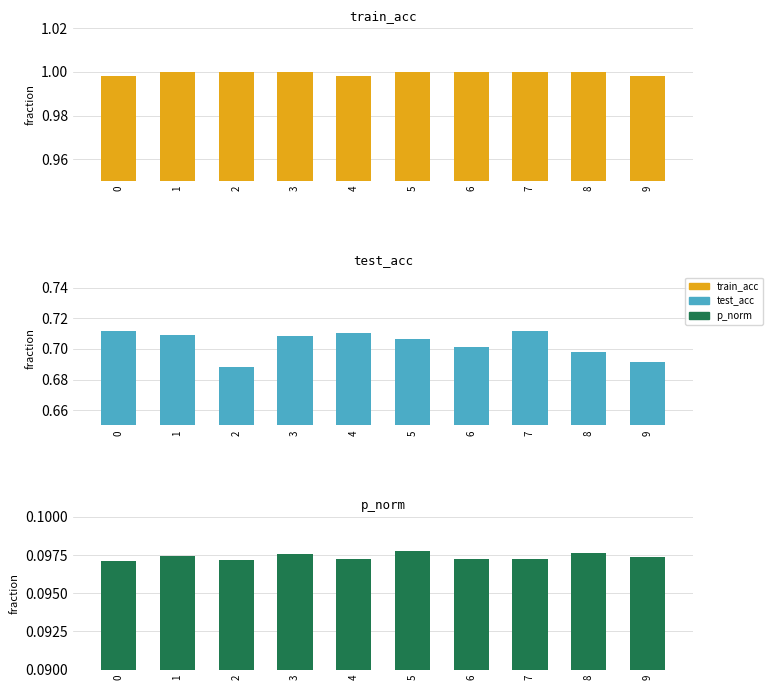

Is it true that p_norm equals 0.0 at 9?

False